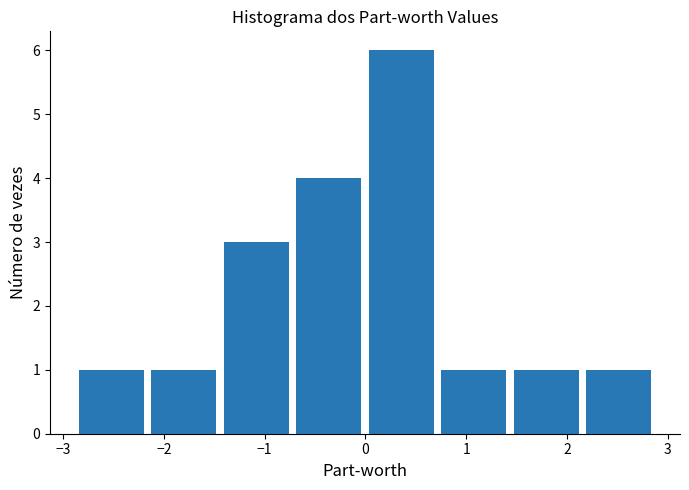

How tall is the bar that spans -1.4 to -0.7 on the x-axis? Neither the bar edges nor the heights are printed on the chart, so give them approximately, as read against the axes.

3